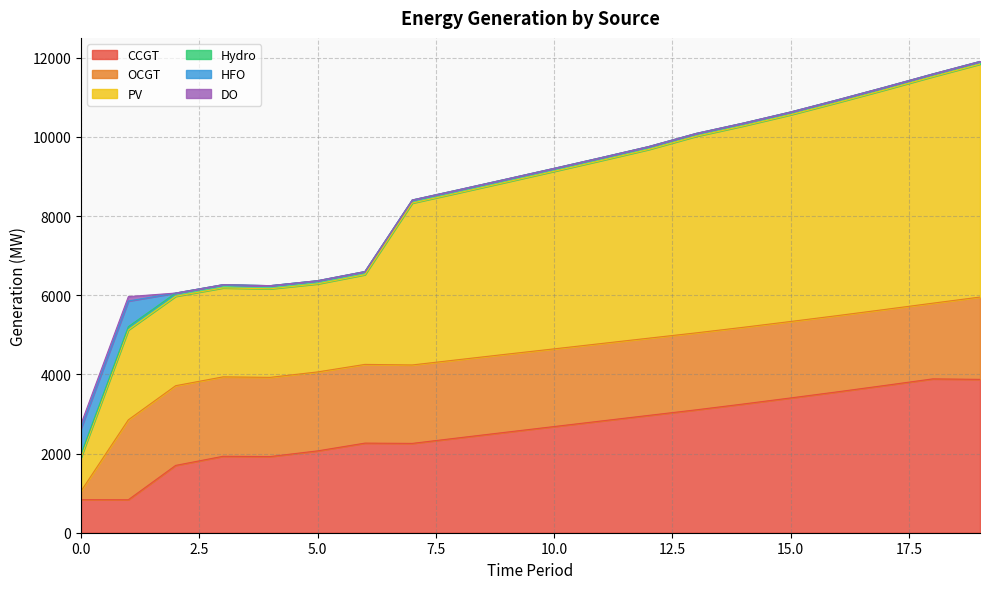

At which category does PV reach its first local peak?

1